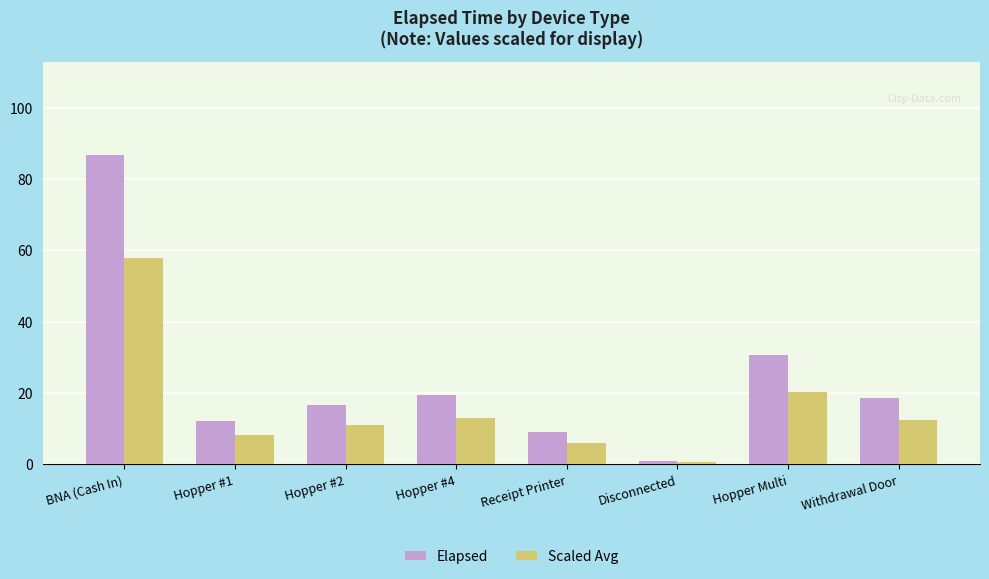

What is the spread (max minus min) of values at Hopper Multi?

10.2